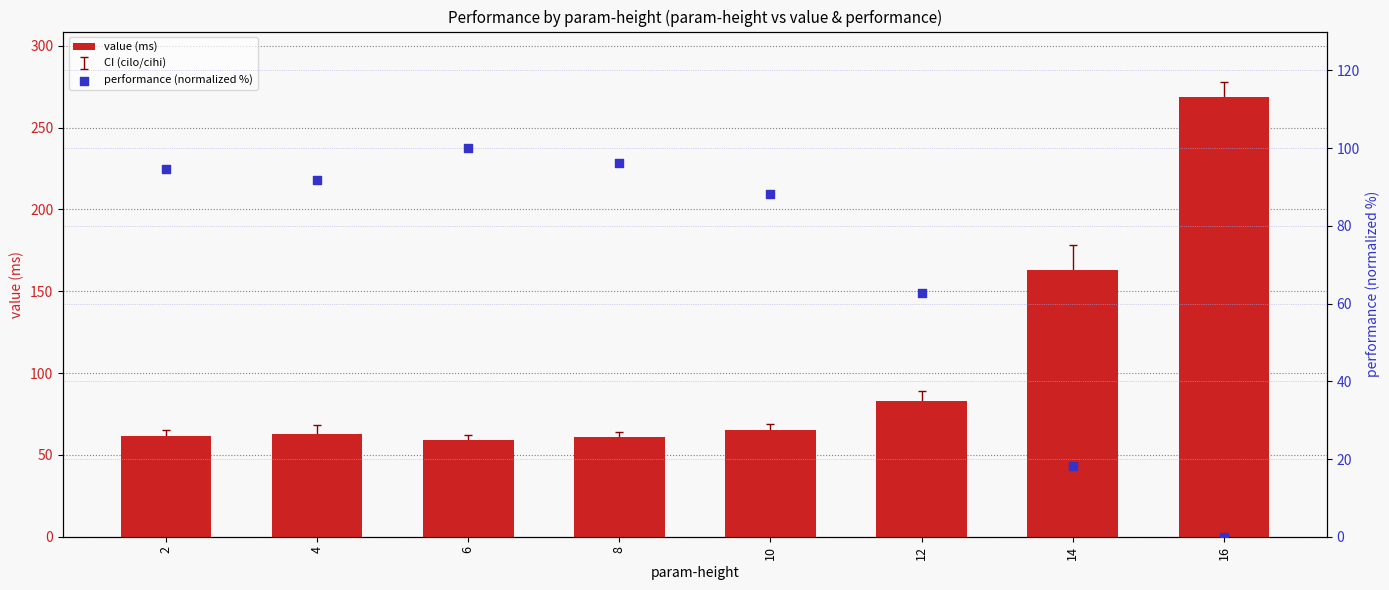

At which category is the sum across all series the highest?

16